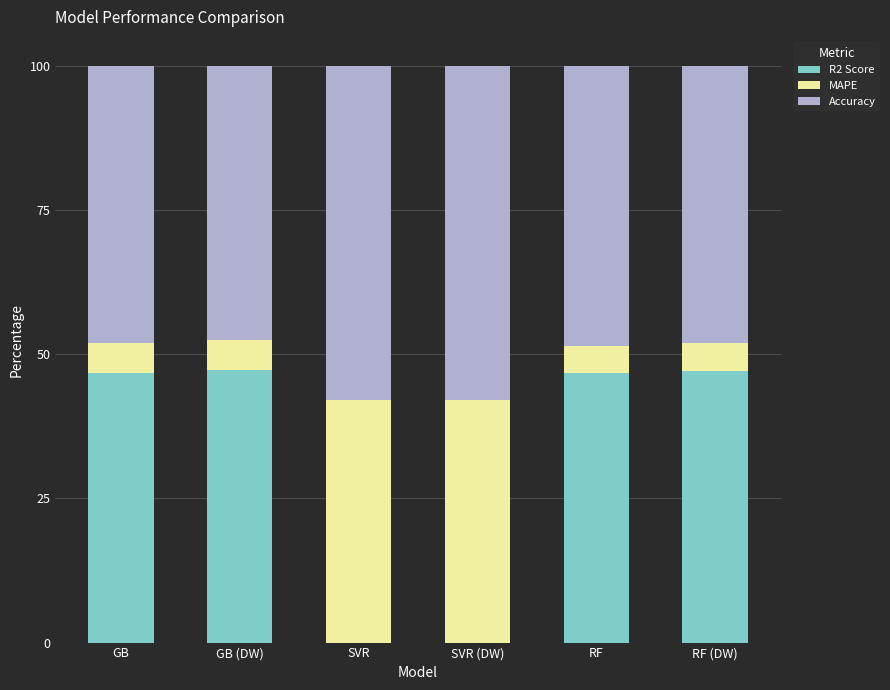

The value of R2 Score at SVR (DW) is 0.0. True or false?

True